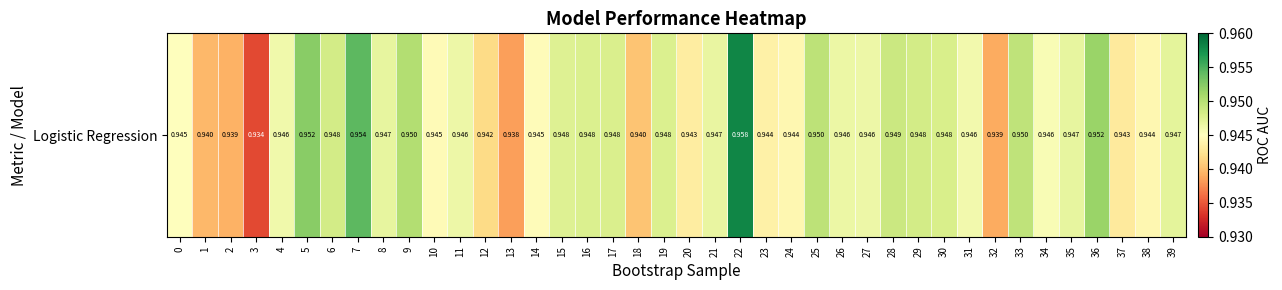

List the labels in order of value, largest first.

22, 7, 5, 36, 9, 25, 33, 28, 6, 29, 30, 17, 19, 16, 15, 39, 35, 8, 21, 26, 11, 27, 4, 31, 34, 0, 14, 10, 38, 24, 23, 20, 37, 12, 18, 1, 2, 32, 13, 3